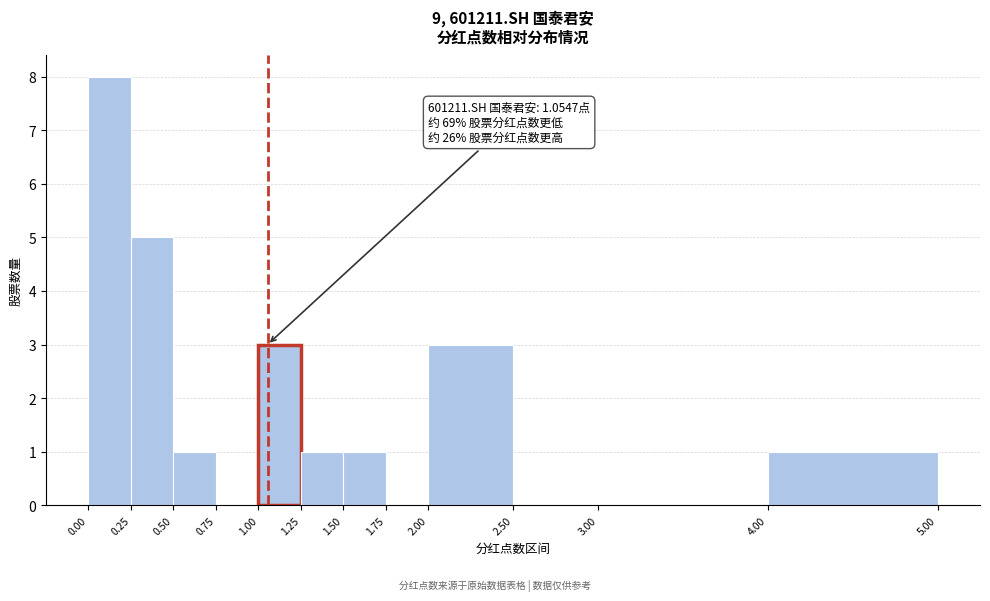

Which range on the x-axis has the tallest bar?

0.00 to 0.25